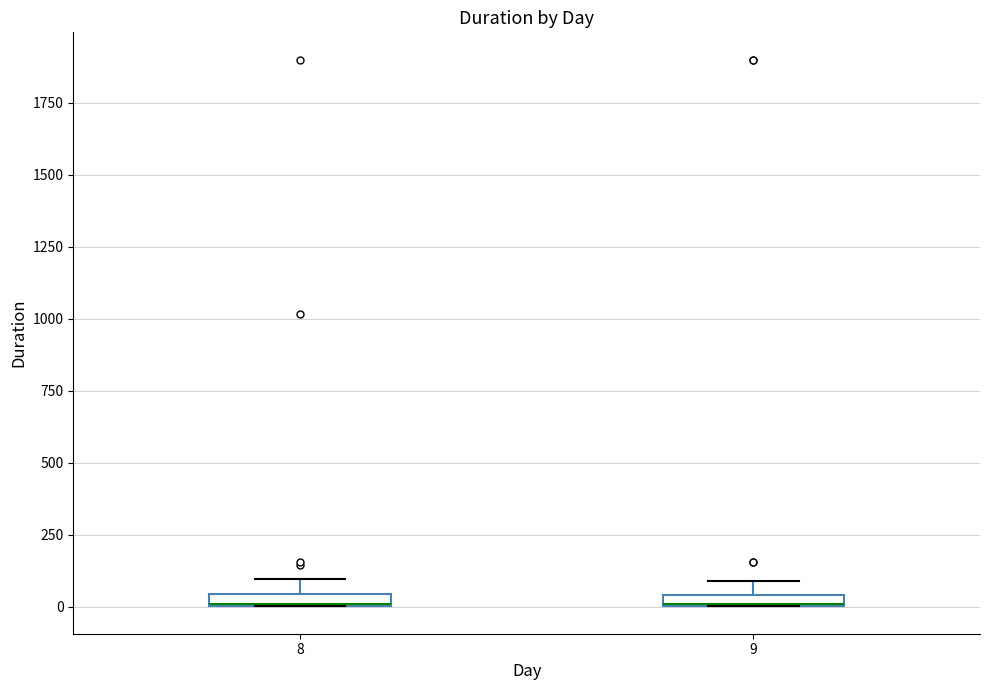

Where is the lower edge of the box at x = 9 on the y-axis? The values are not printed on the chart, so give them approximately, as read against the axis.

0